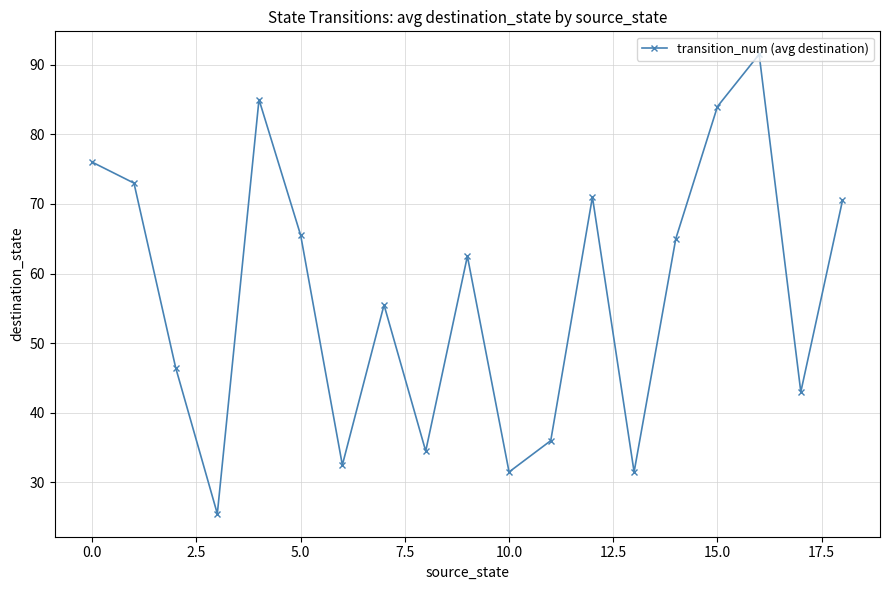

What is the minimum value shown in the chart?

25.5